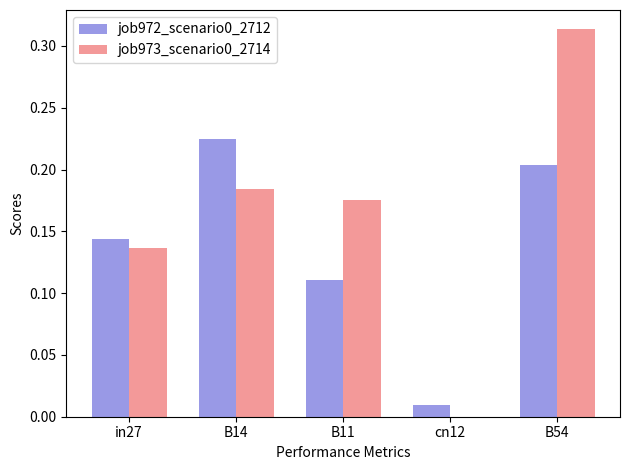

At which category does the chart reach its peak across all series?

B54